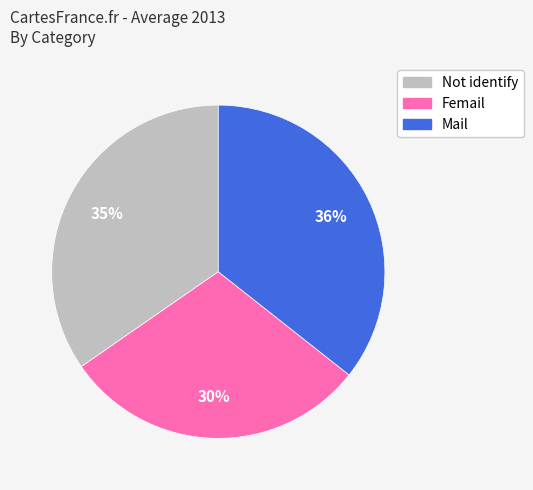

Does Femail account for over 50% of the chart?

No